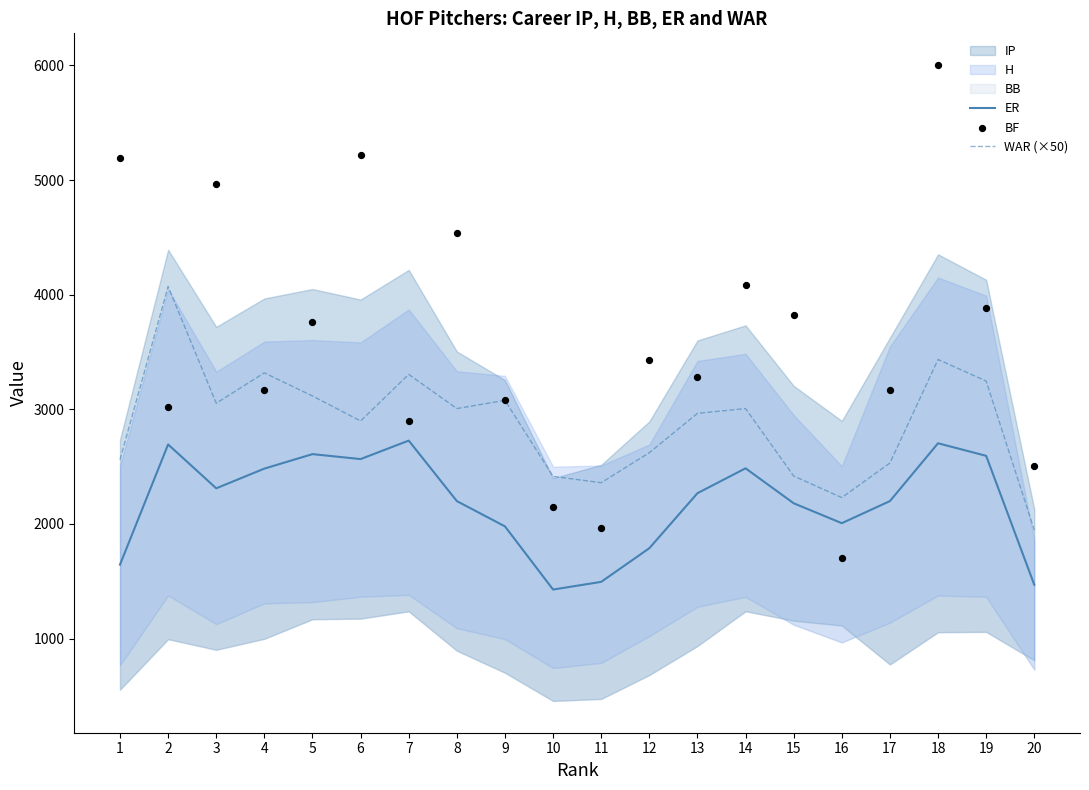

True or false: WAR (×50) and ER cross at least once.

False